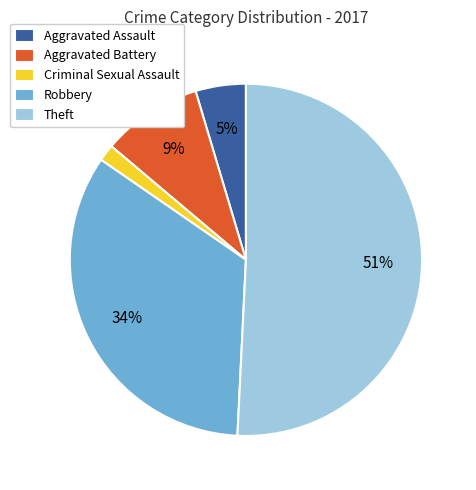

What is the largest slice in the pie chart?

Theft